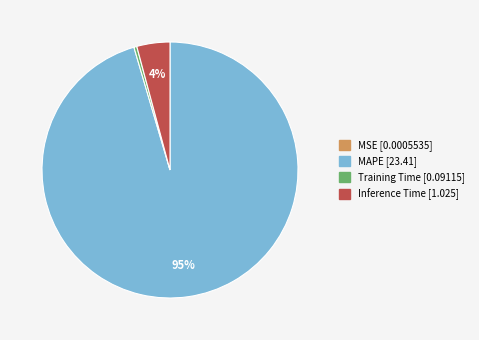

Which slice is the largest?

MAPE